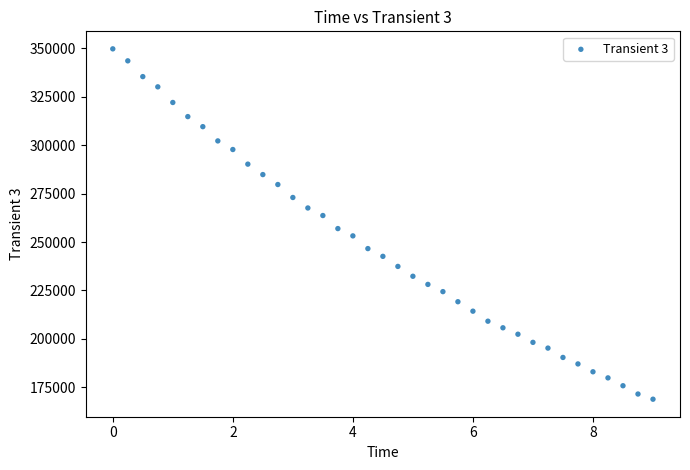

What Y value in the scatter plot is closest to 259307?

256955